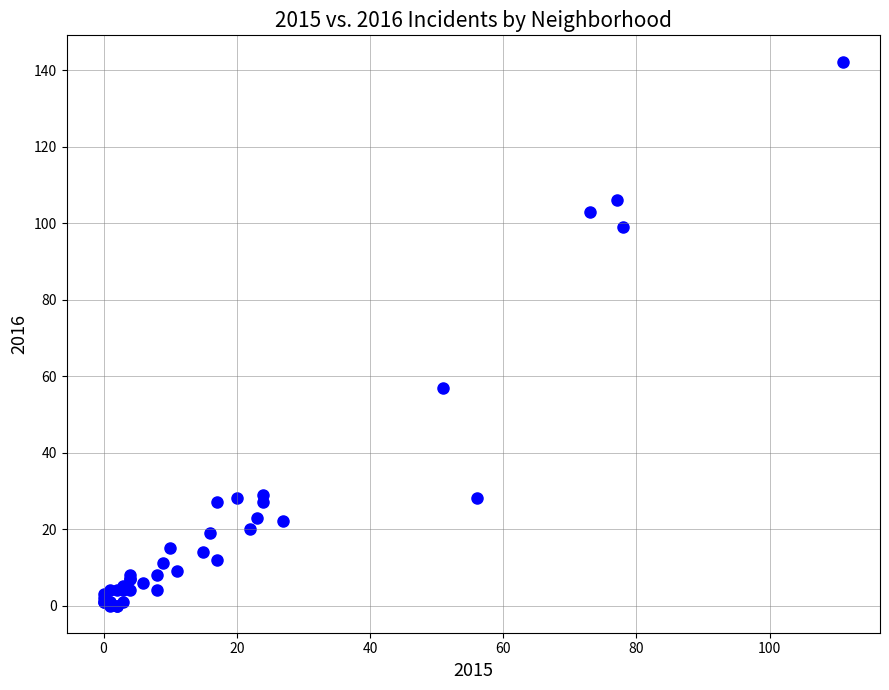

What Y value in the scatter plot is closest to 71?

57